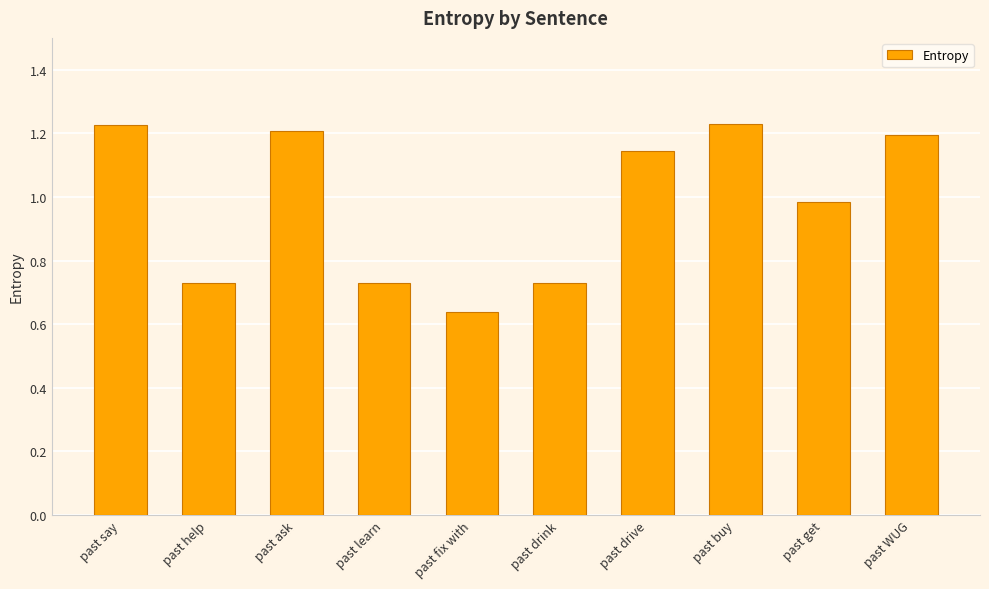

The chart shows a value of 0.3 at past buy. True or false?

False